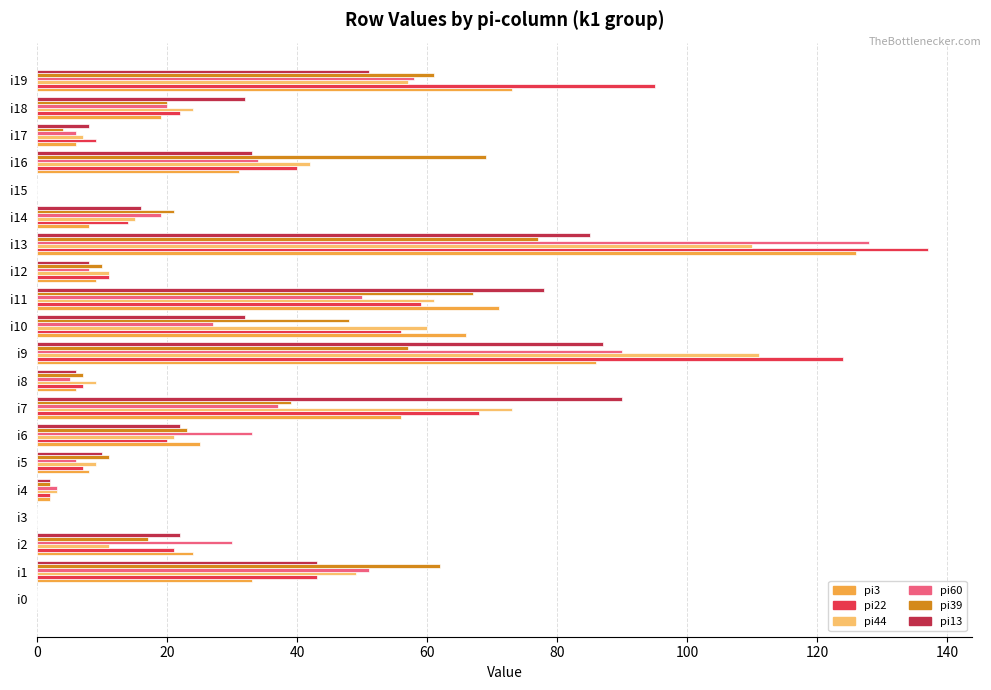

The pi39 series shows 101 at i19. True or false?

False